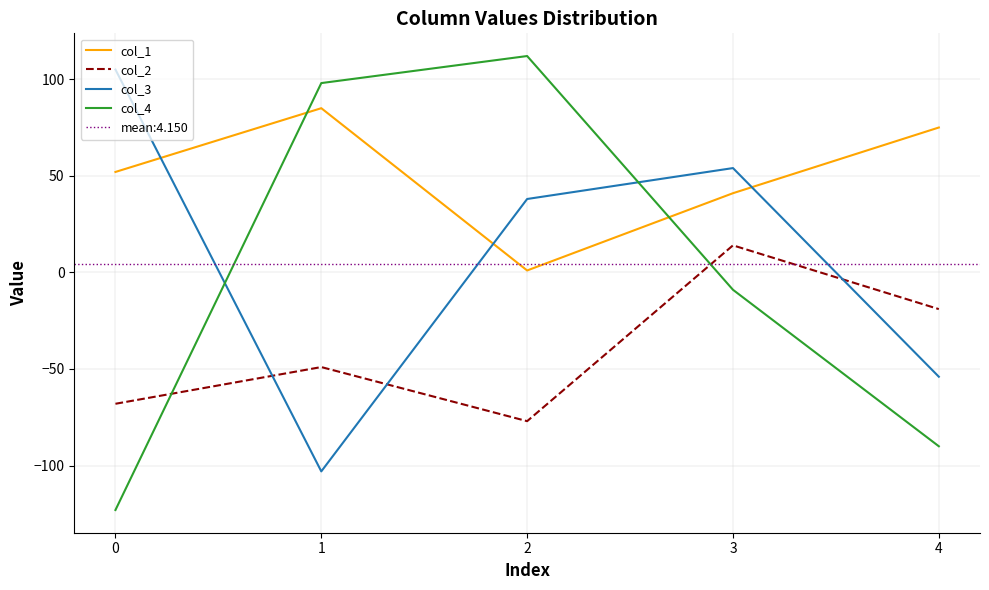

What is the minimum value for col_4?

-123